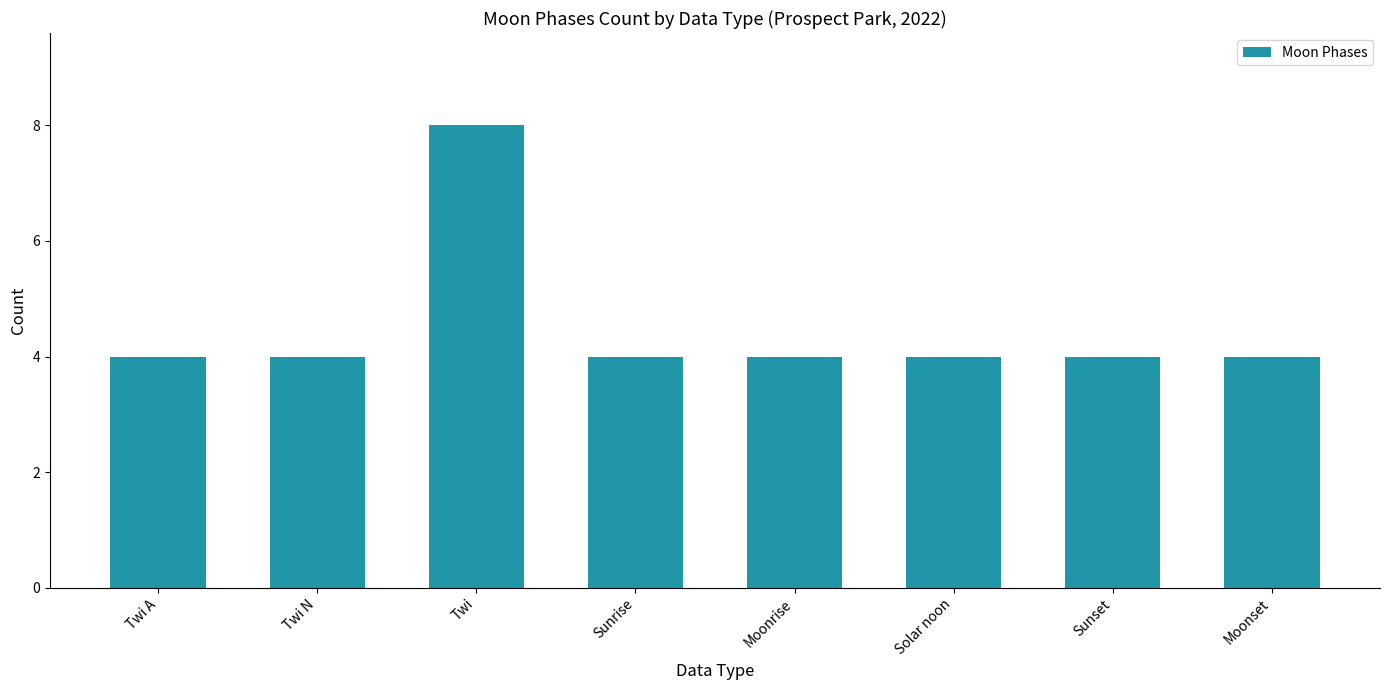

What is the approximate value at Twi?

8